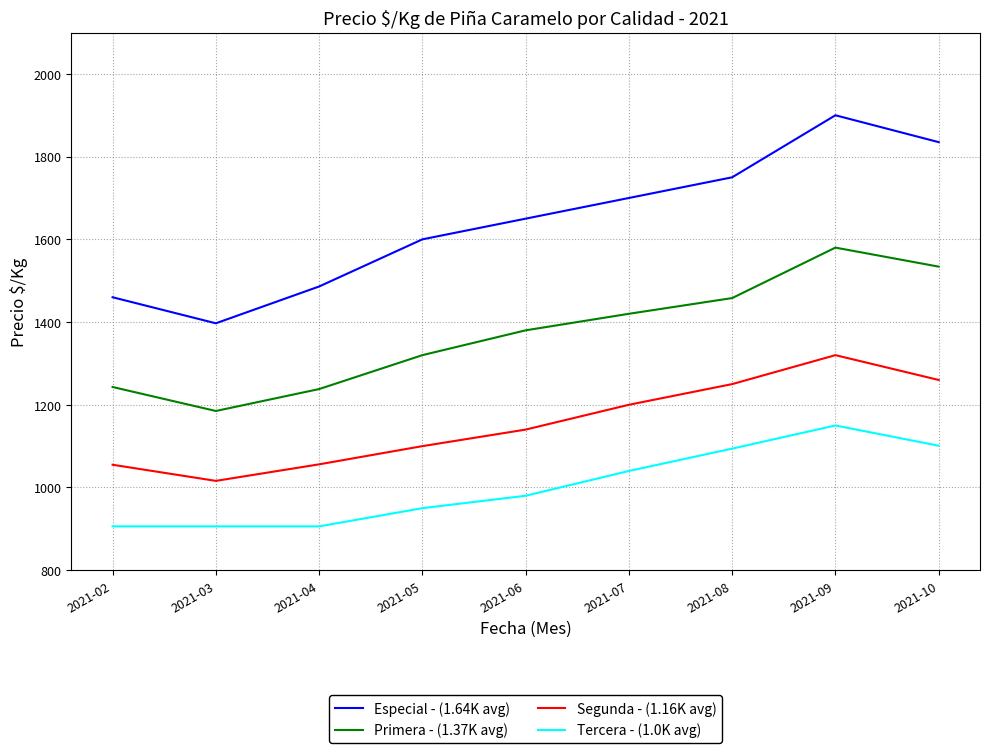

Rank the series by their maximum value, from lowest to highest.

Tercera - (1.0K avg), Segunda - (1.16K avg), Primera - (1.37K avg), Especial - (1.64K avg)